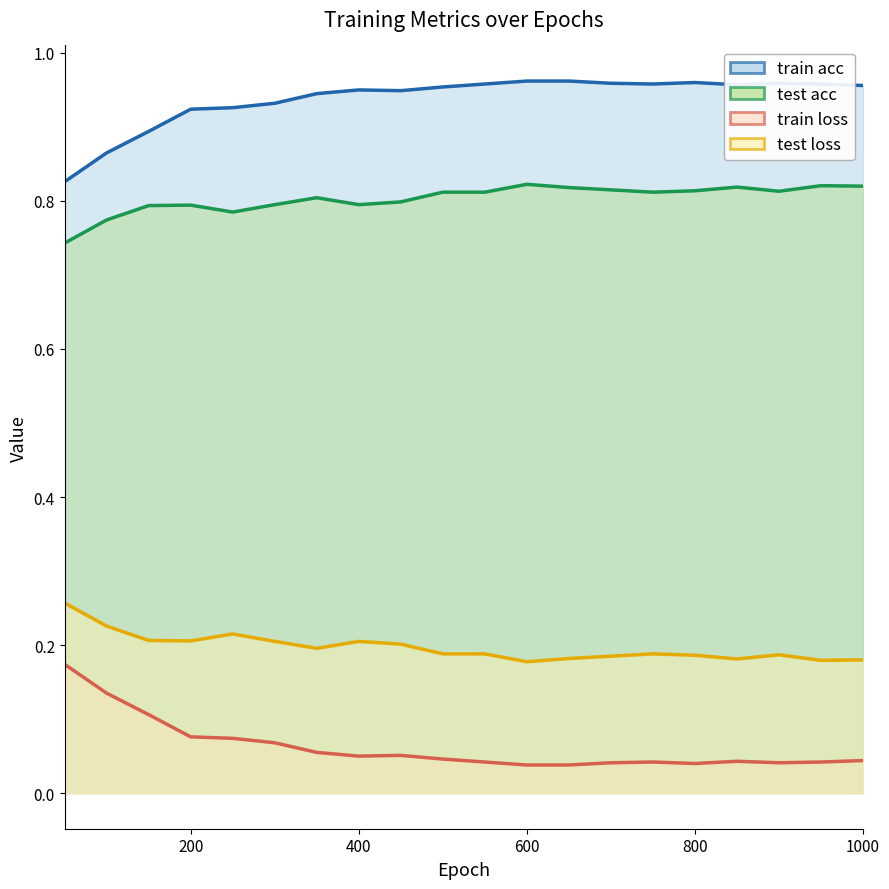

Where is train acc nearest to the value 0?

50